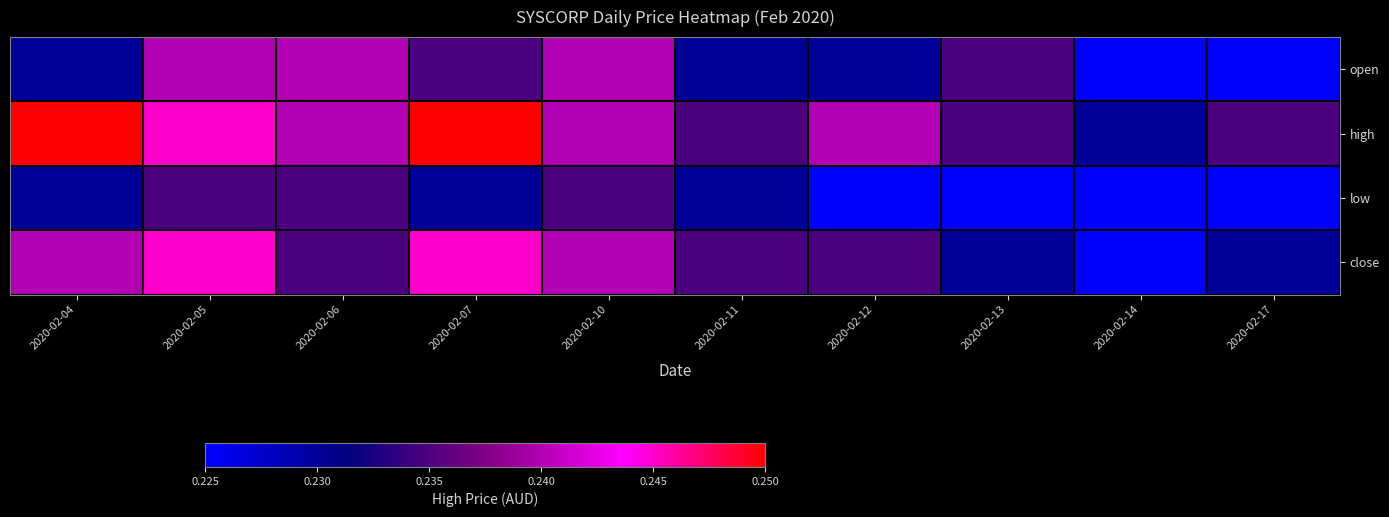

Reading right to left, extract all data points from this chart.

open: 2020-02-17=0.2	2020-02-14=0.2	2020-02-13=0.2	2020-02-12=0.2	2020-02-11=0.2	2020-02-10=0.2	2020-02-07=0.2	2020-02-06=0.2	2020-02-05=0.2	2020-02-04=0.2
high: 2020-02-17=0.2	2020-02-14=0.2	2020-02-13=0.2	2020-02-12=0.2	2020-02-11=0.2	2020-02-10=0.2	2020-02-07=0.2	2020-02-06=0.2	2020-02-05=0.2	2020-02-04=0.2
low: 2020-02-17=0.2	2020-02-14=0.2	2020-02-13=0.2	2020-02-12=0.2	2020-02-11=0.2	2020-02-10=0.2	2020-02-07=0.2	2020-02-06=0.2	2020-02-05=0.2	2020-02-04=0.2
close: 2020-02-17=0.2	2020-02-14=0.2	2020-02-13=0.2	2020-02-12=0.2	2020-02-11=0.2	2020-02-10=0.2	2020-02-07=0.2	2020-02-06=0.2	2020-02-05=0.2	2020-02-04=0.2